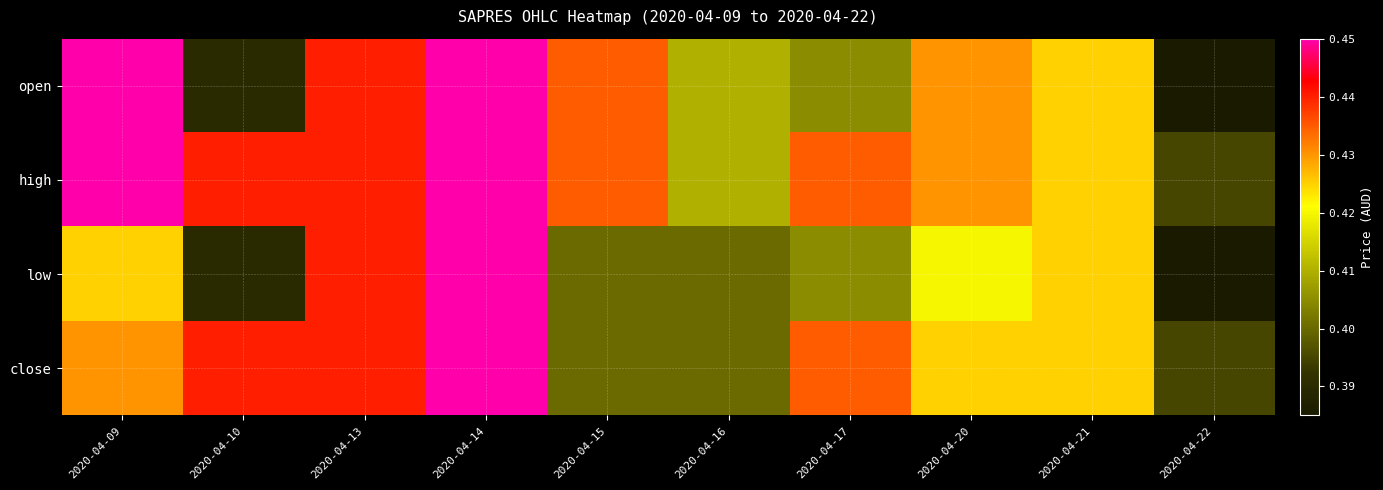

Reading left to right, list all the values displayed in this chart.

open: 2020-04-09=0.5	2020-04-10=0.4	2020-04-13=0.4	2020-04-14=0.5	2020-04-15=0.4	2020-04-16=0.4	2020-04-17=0.4	2020-04-20=0.4	2020-04-21=0.4	2020-04-22=0.4
high: 2020-04-09=0.5	2020-04-10=0.4	2020-04-13=0.4	2020-04-14=0.5	2020-04-15=0.4	2020-04-16=0.4	2020-04-17=0.4	2020-04-20=0.4	2020-04-21=0.4	2020-04-22=0.4
low: 2020-04-09=0.4	2020-04-10=0.4	2020-04-13=0.4	2020-04-14=0.5	2020-04-15=0.4	2020-04-16=0.4	2020-04-17=0.4	2020-04-20=0.4	2020-04-21=0.4	2020-04-22=0.4
close: 2020-04-09=0.4	2020-04-10=0.4	2020-04-13=0.4	2020-04-14=0.5	2020-04-15=0.4	2020-04-16=0.4	2020-04-17=0.4	2020-04-20=0.4	2020-04-21=0.4	2020-04-22=0.4